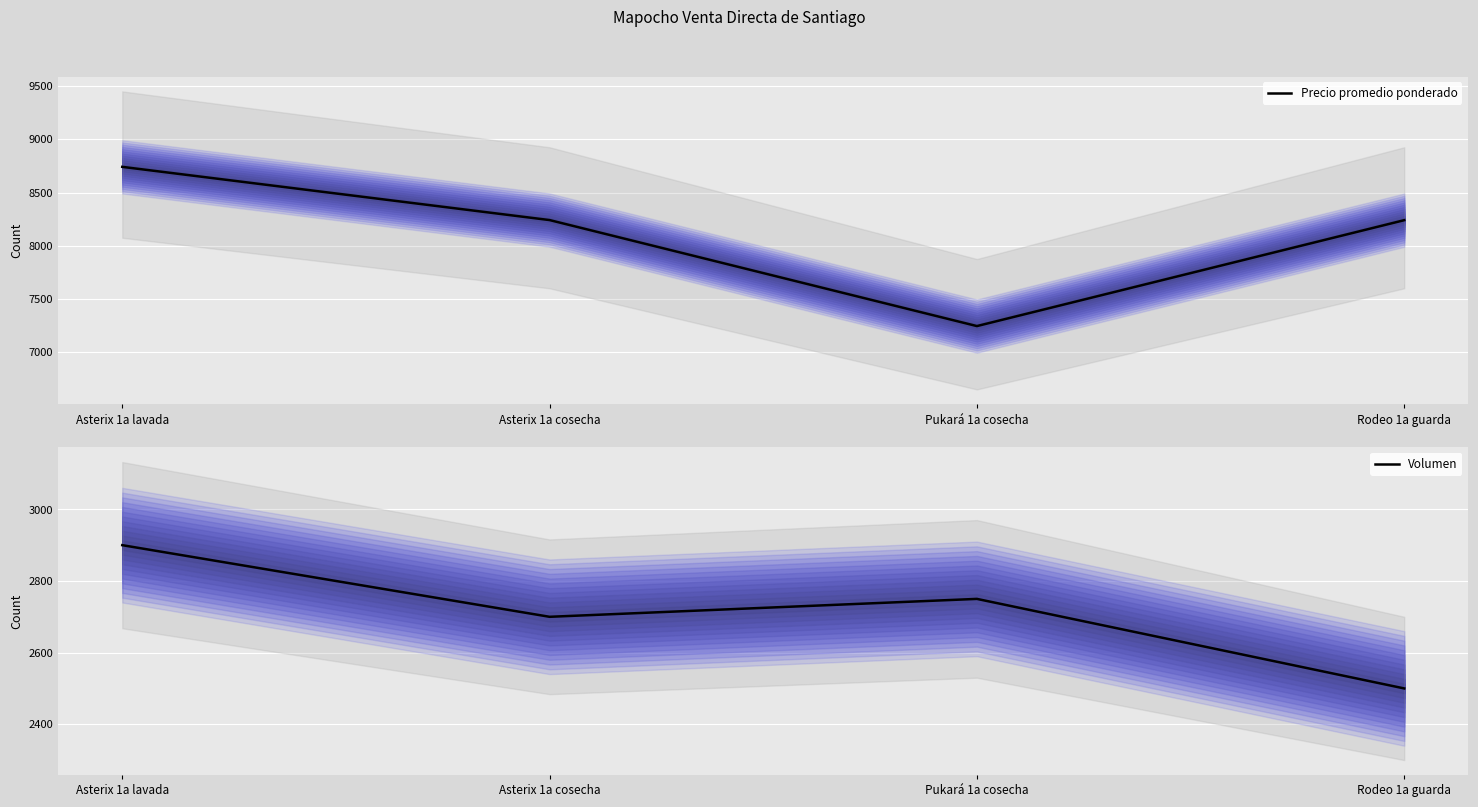

At which label is Volumen closest to 2700?

Asterix 1a cosecha